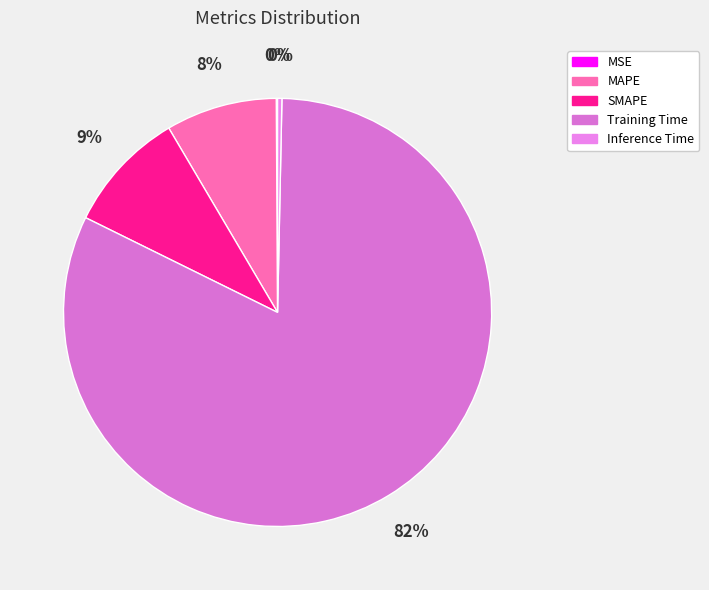

To the nearest percent, what portion does SMAPE represent?

9%